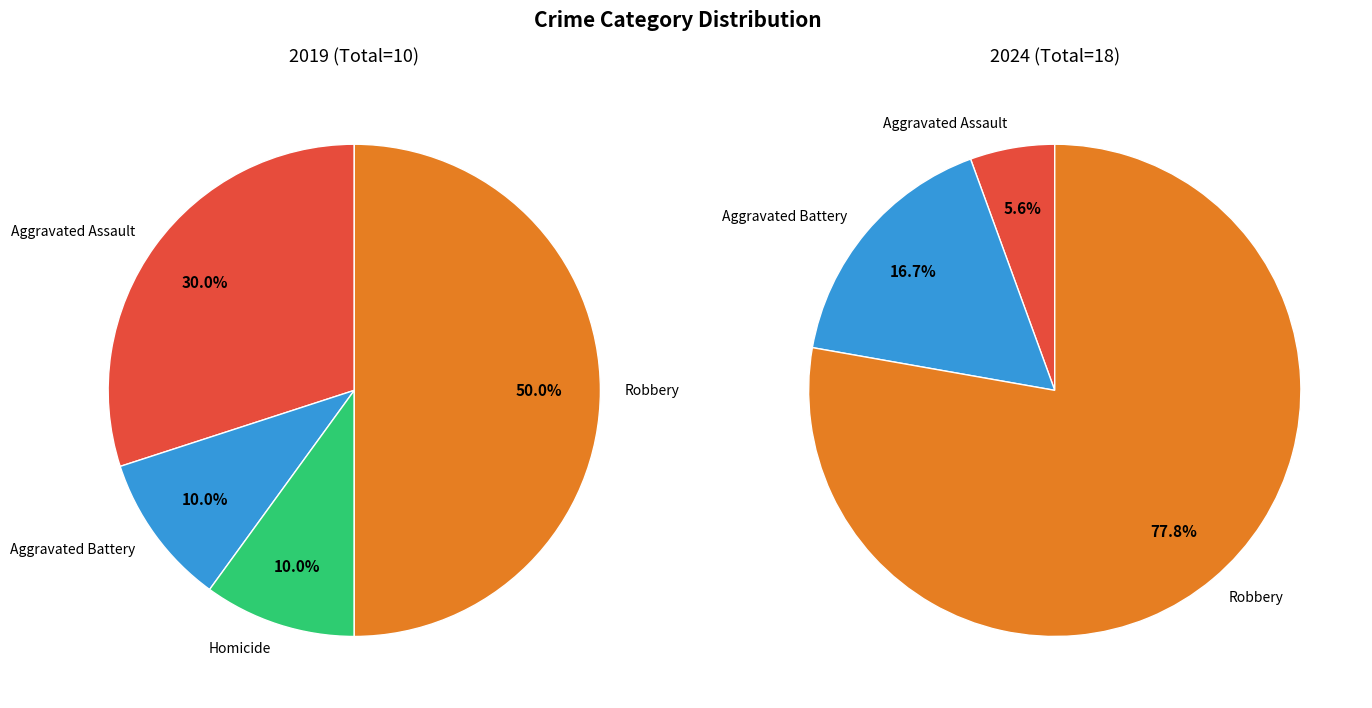

True or false: 3 accounts for 3% of the total.

False